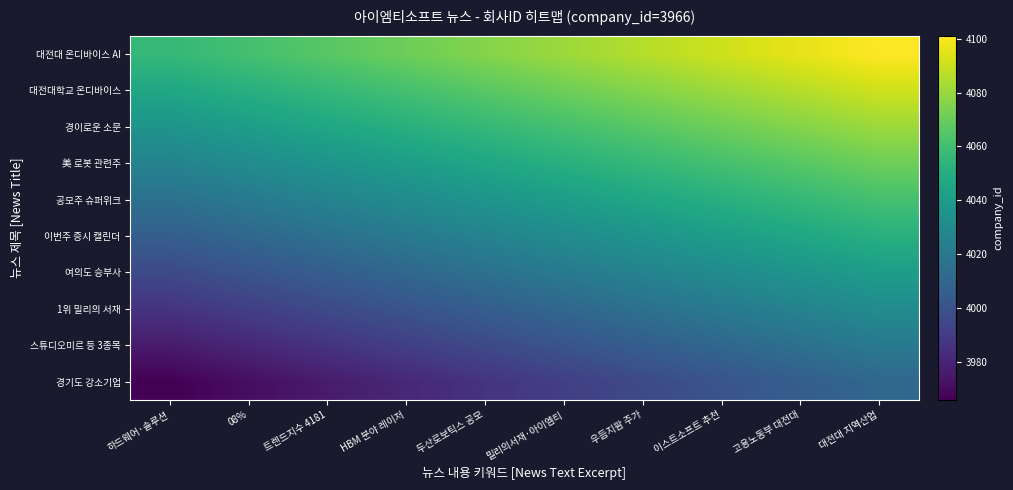

Count the number of categories in the chart.

10